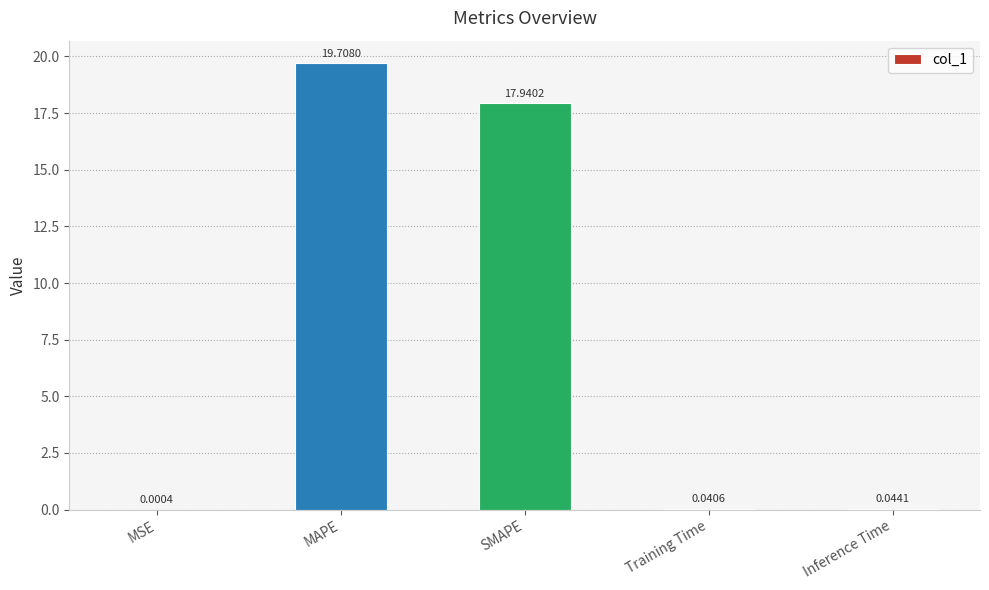

Which category has the highest value across all series?

MAPE